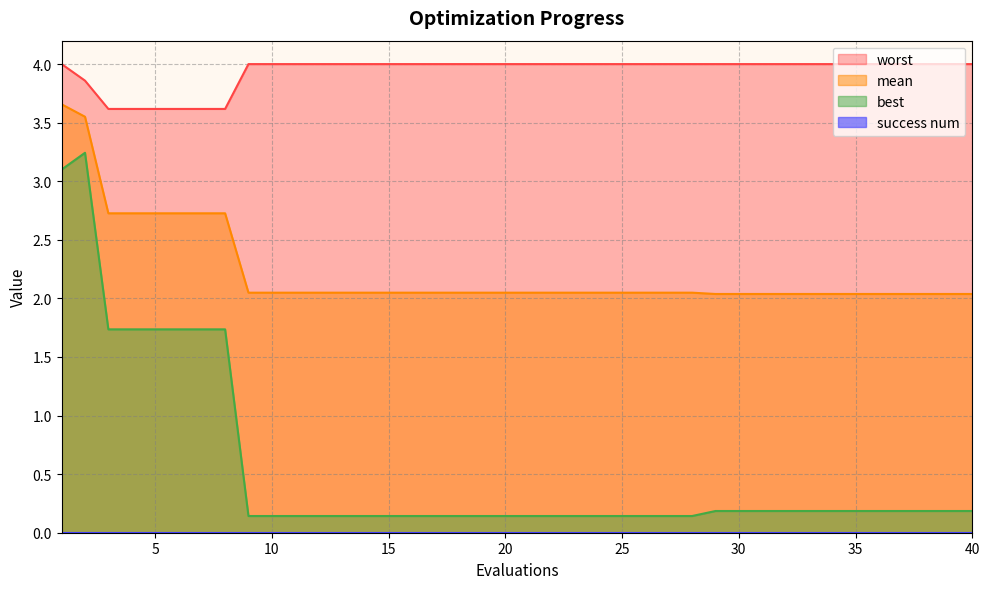

What is the maximum value shown in the chart?

4.0